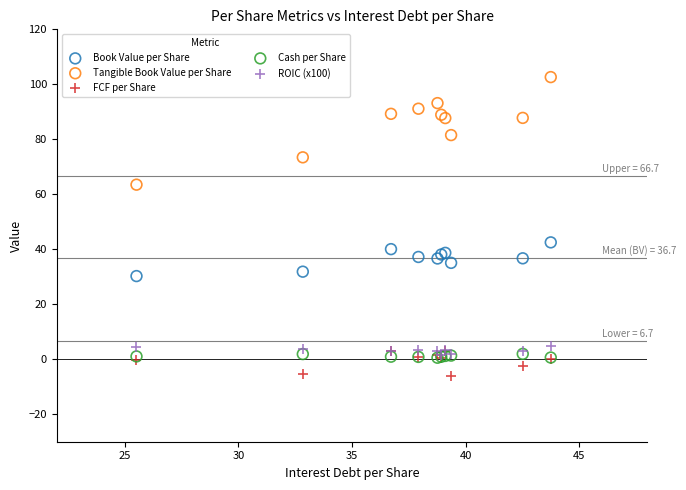

Across all series, what Y value is closest to 48?

42.5